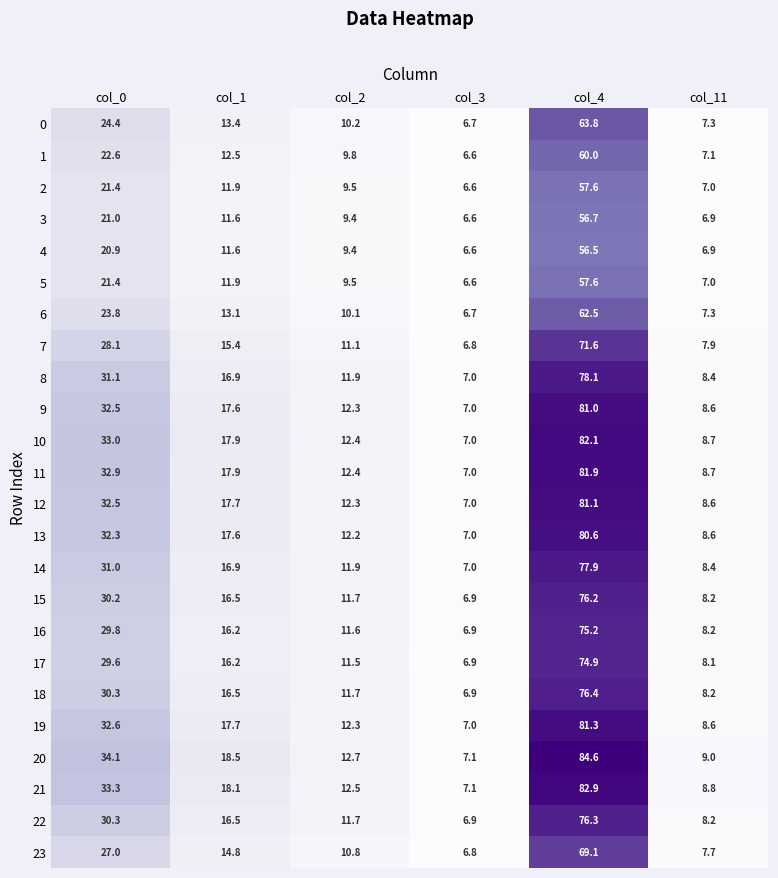

At which label does 3 first exceed 11?

col_0